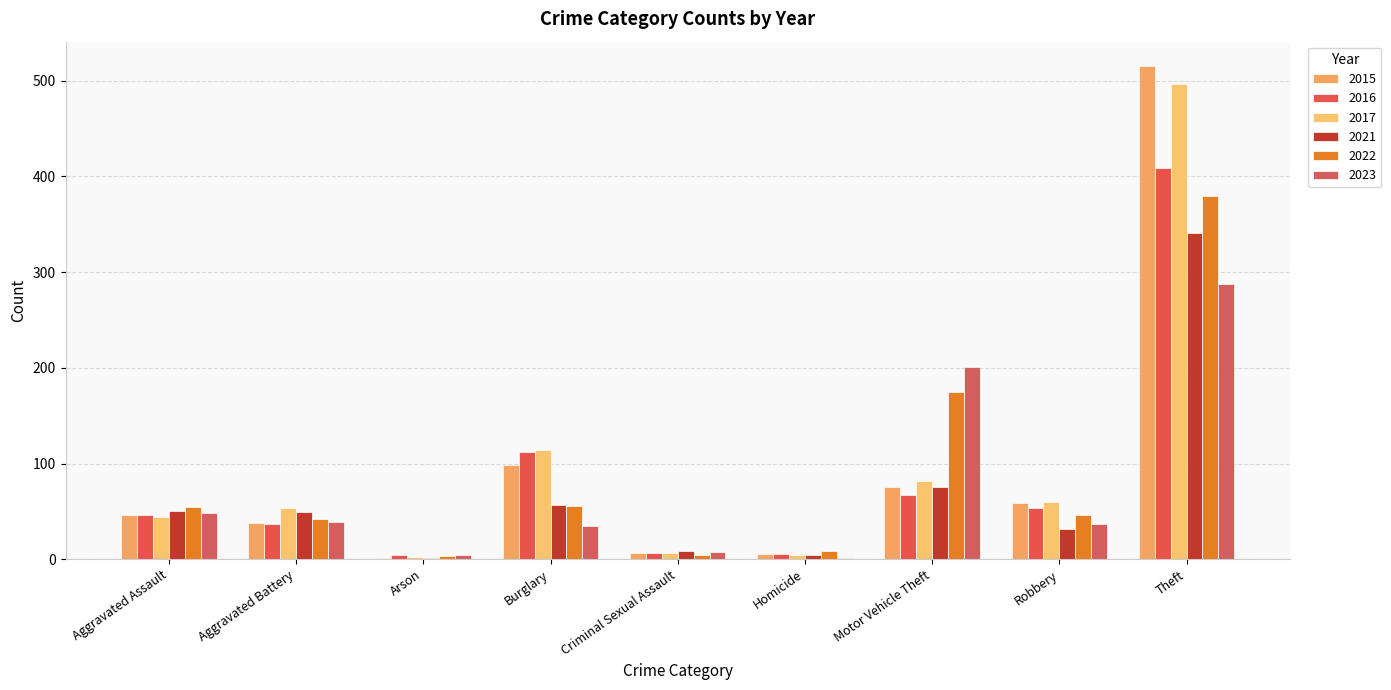

How many groups of bars are there?

9